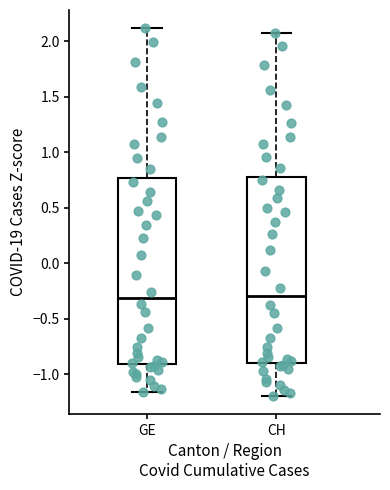

Reading left to right, transcribe this box plot: for each box, give where its median line is, the range the box spans, and where its two whiskers end, as read against the y-axis. The values are not printed on the chart, so give them approximately, as read against the axis.

GE: median -0.30, box -0.90 to 0.75, whiskers -1.15 to 2.10
CH: median -0.30, box -0.90 to 0.80, whiskers -1.20 to 2.05